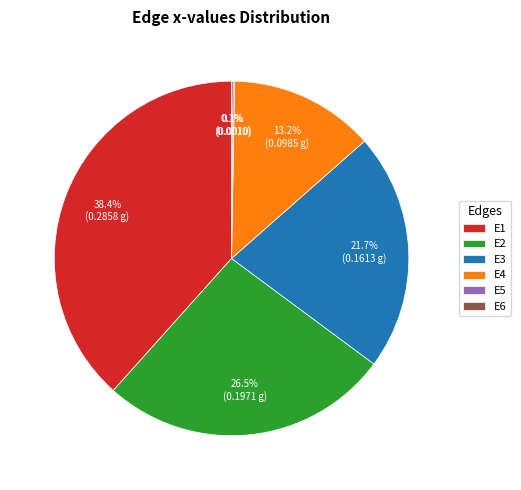

Does E4 account for over 50% of the chart?

No